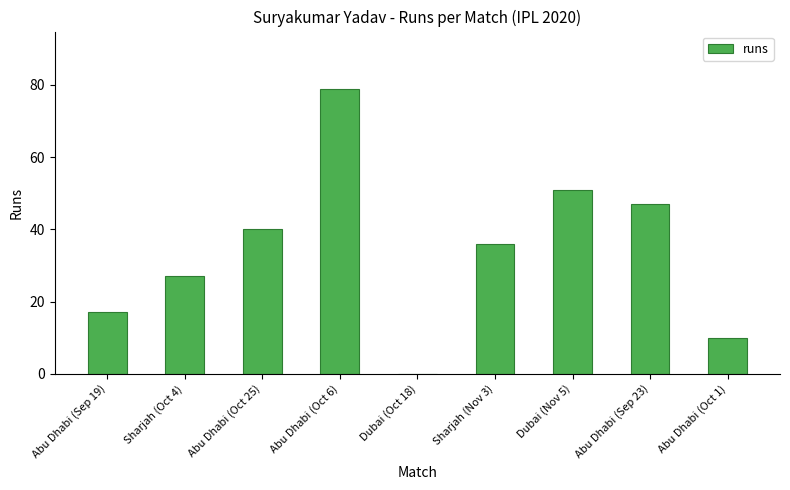

True or false: the data shows -40 at Dubai (Oct 18).

False